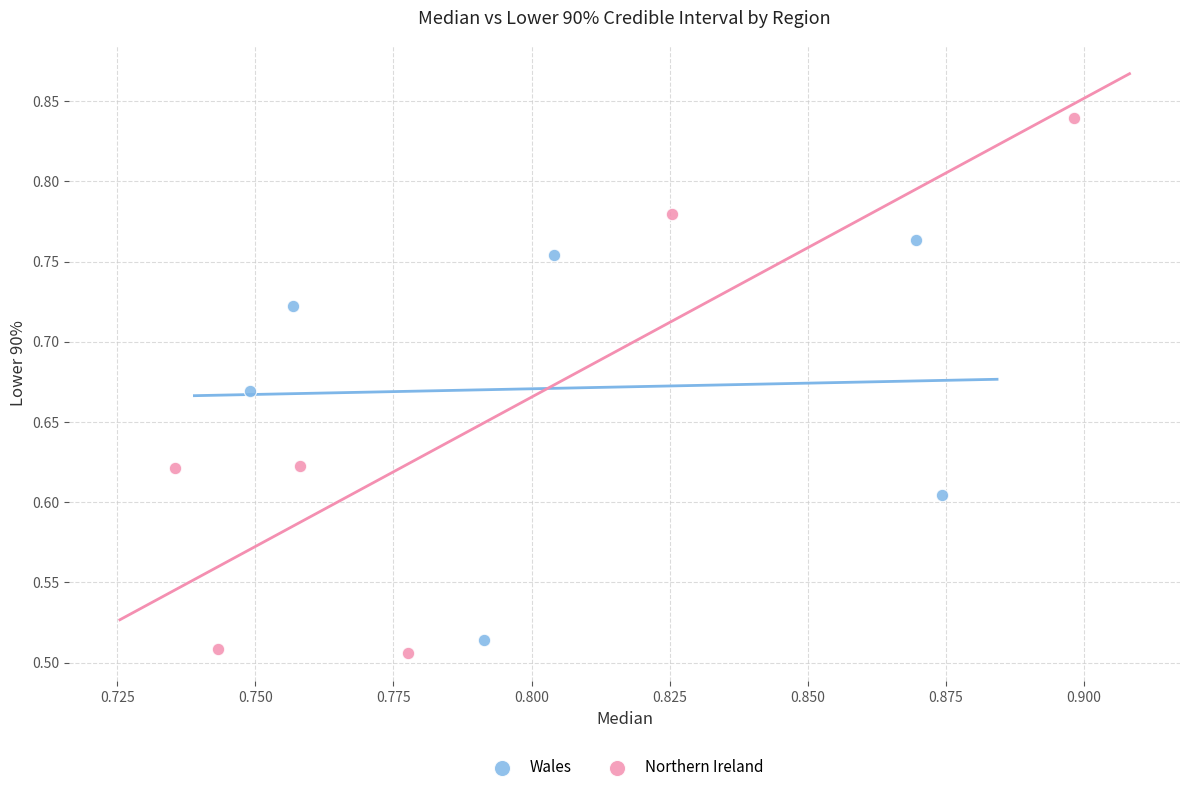

Which series has the largest Y range (max minus min)?

Northern Ireland